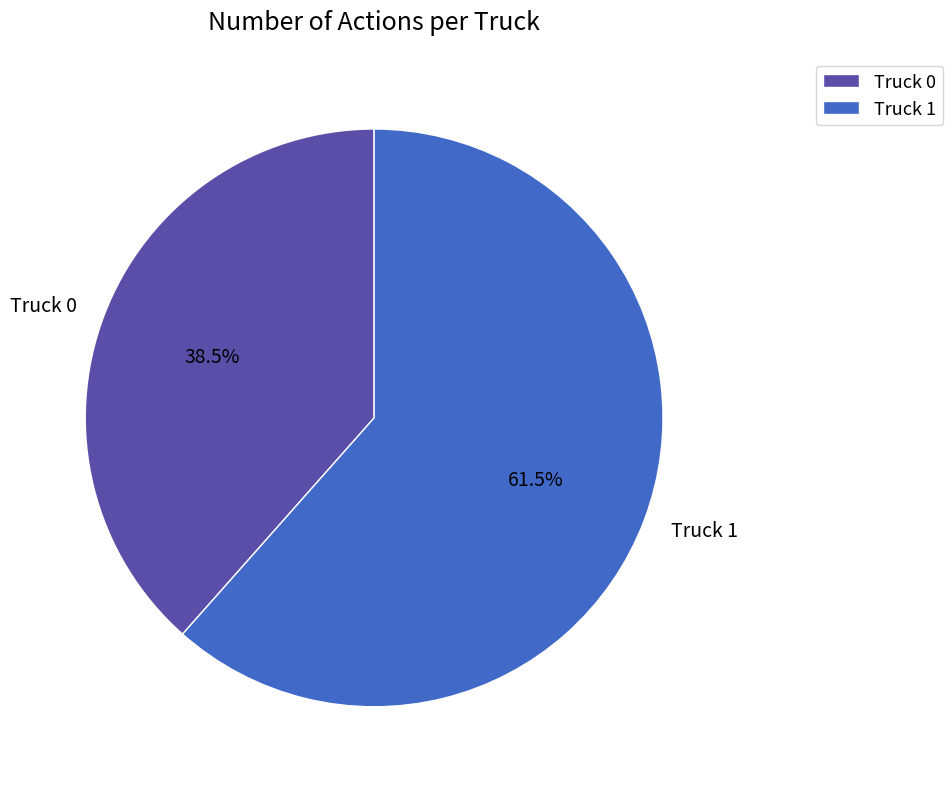

Combined, do Truck 0 and Truck 1 account for over 50%?

Yes